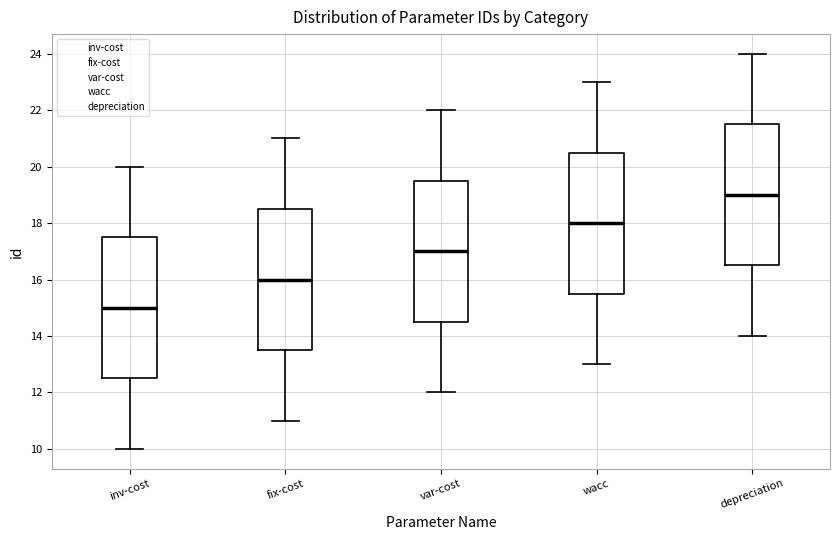

Where is the upper edge of the box for wacc on the y-axis? The values are not printed on the chart, so give them approximately, as read against the axis.

20.6